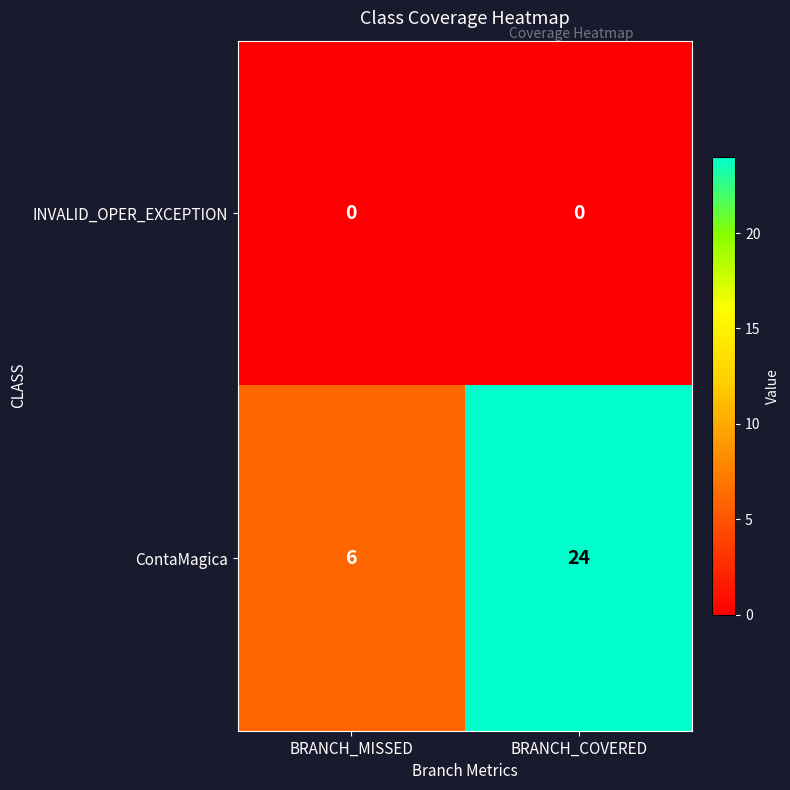

At which label does ContaMagica reach its peak?

BRANCH_COVERED